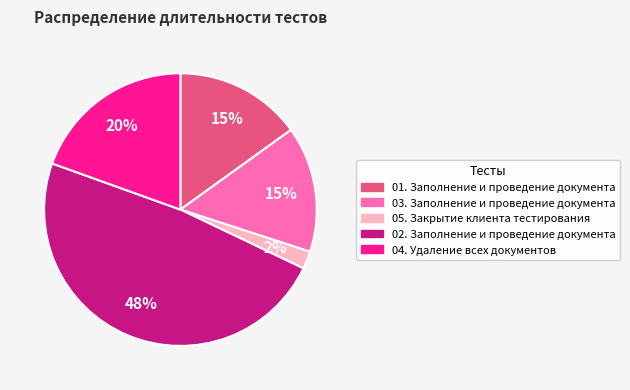

To the nearest percent, what percentage of the pie is 03. Заполнение и проведение документа?

15%